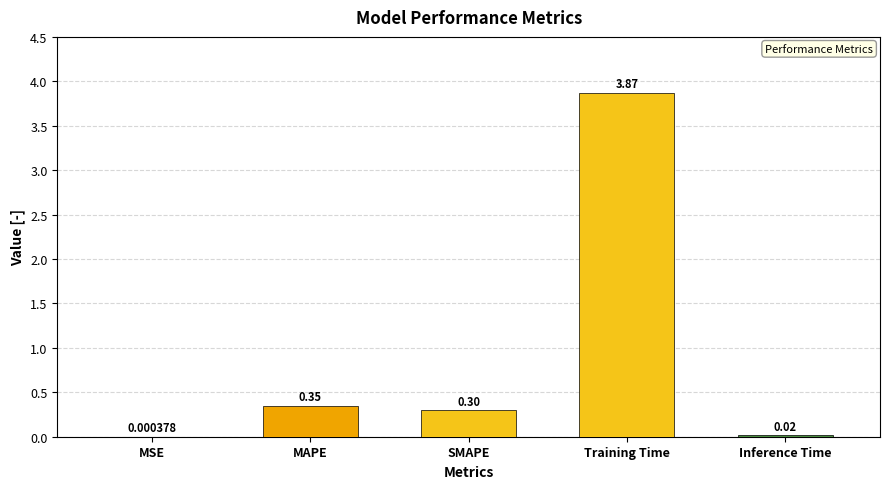

Which category has the highest value across all series?

Training Time